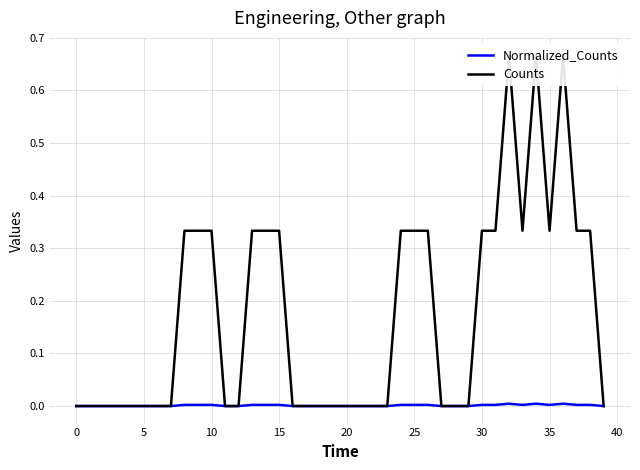

True or false: Counts and Normalized_Counts intersect in this chart.

False